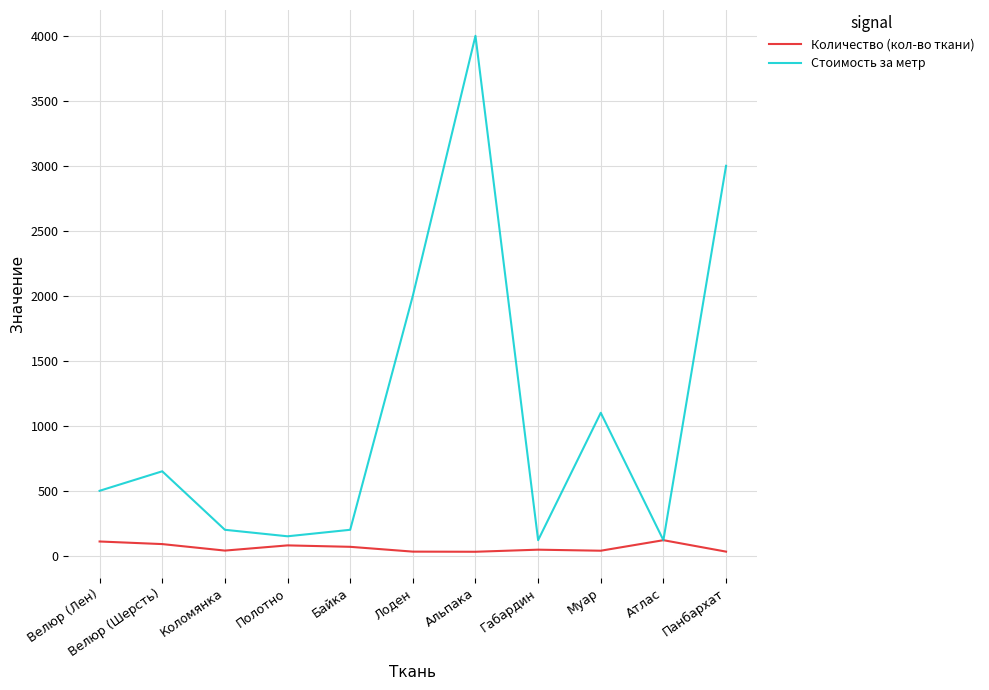

Which series has the widest spread of values?

Стоимость за метр